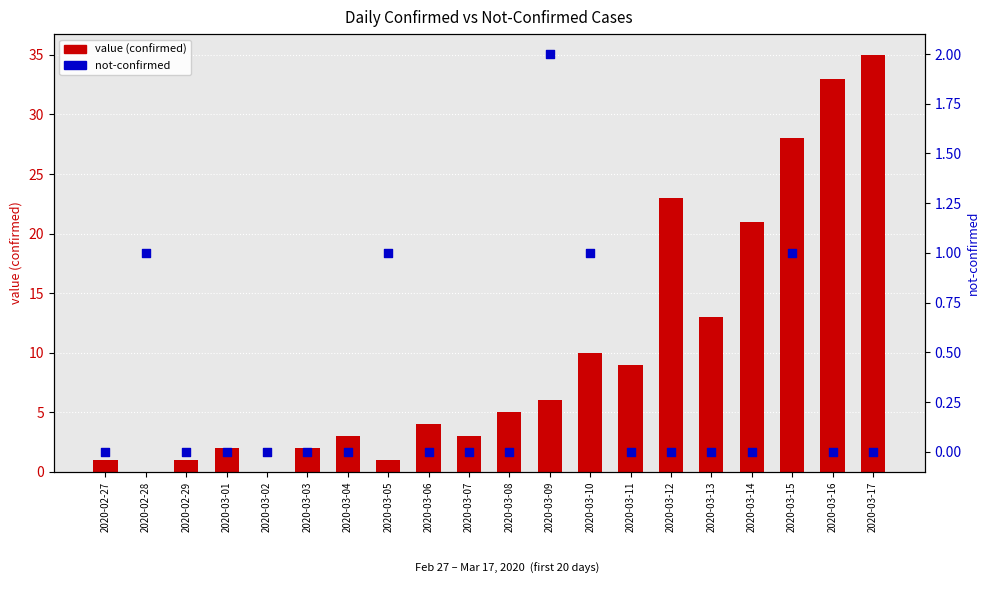

Is the value of not-confirmed at 2020-03-05 greater than the value of value (confirmed) at 2020-03-02?

Yes